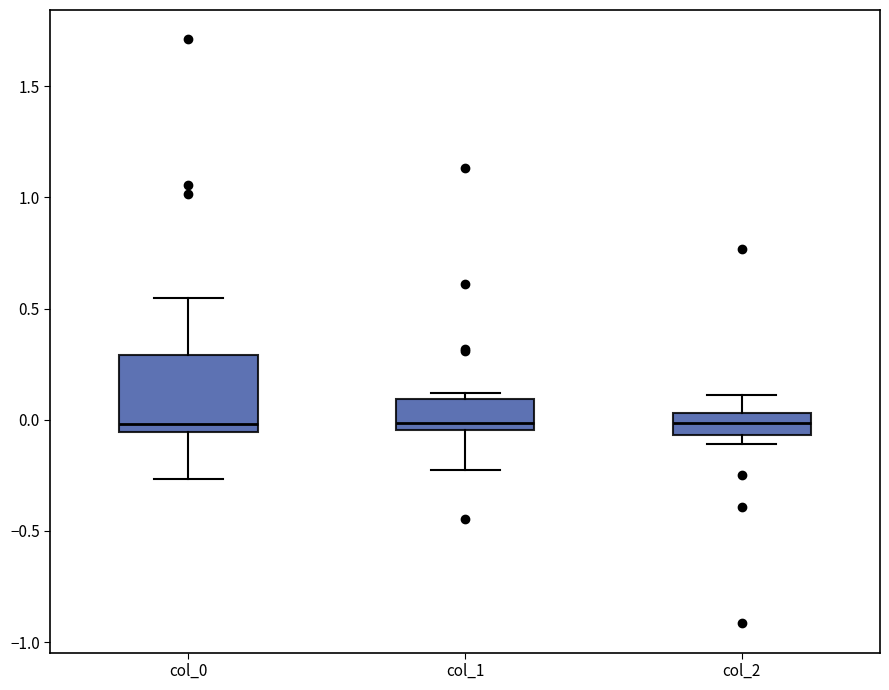

Which box is the tallest, from its lower edge to its upper edge?

col_0